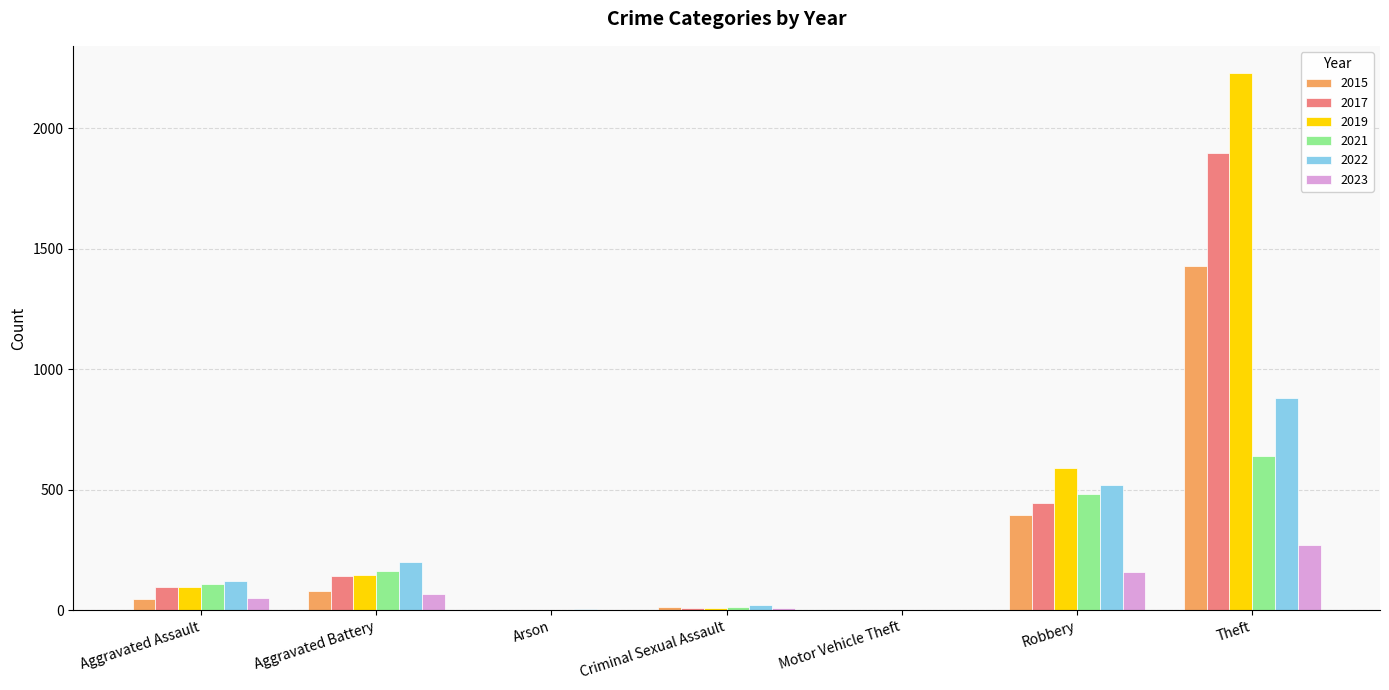

Which label corresponds to the largest value in the chart?

Theft